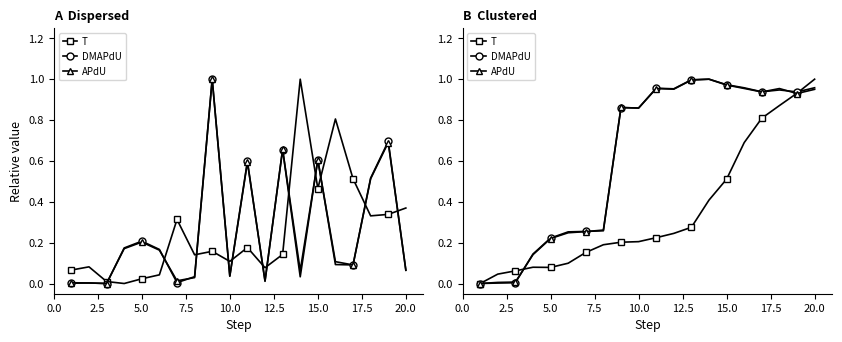

Which series ends up on top after the final intersection of DMAPdU and APdU?

DMAPdU